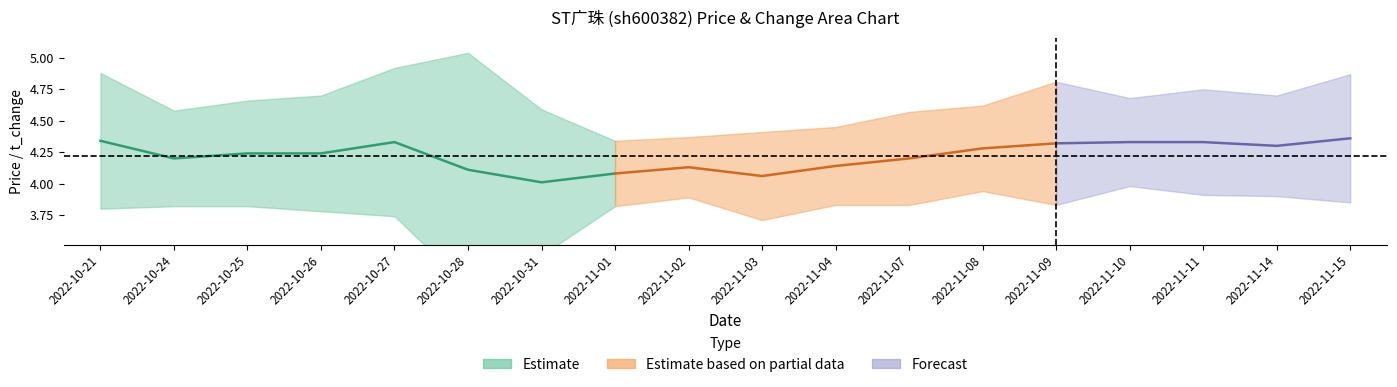

True or false: t_change and price intersect in this chart.

False